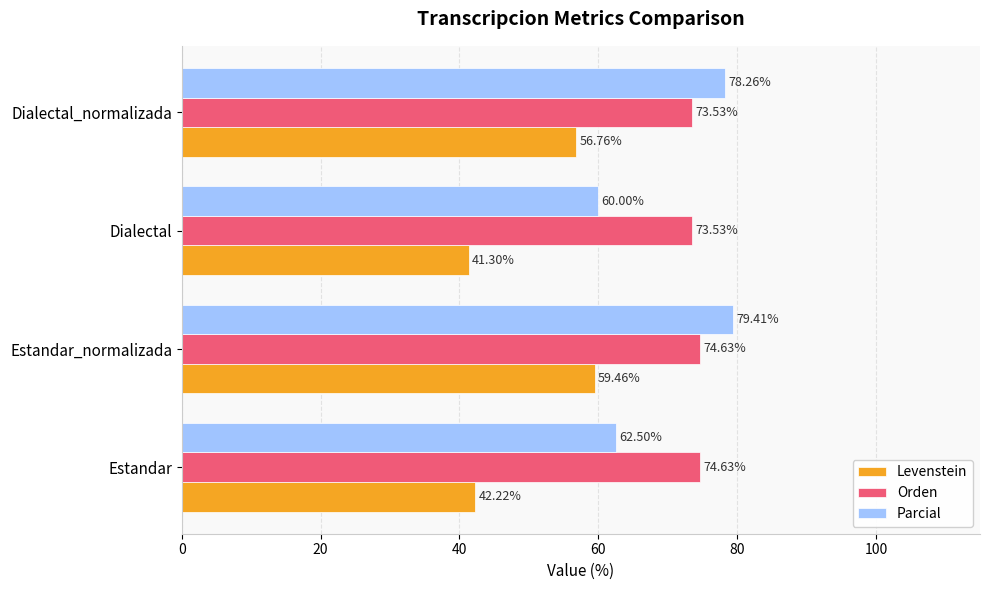

How many data points in Levenstein are less than 56?

2